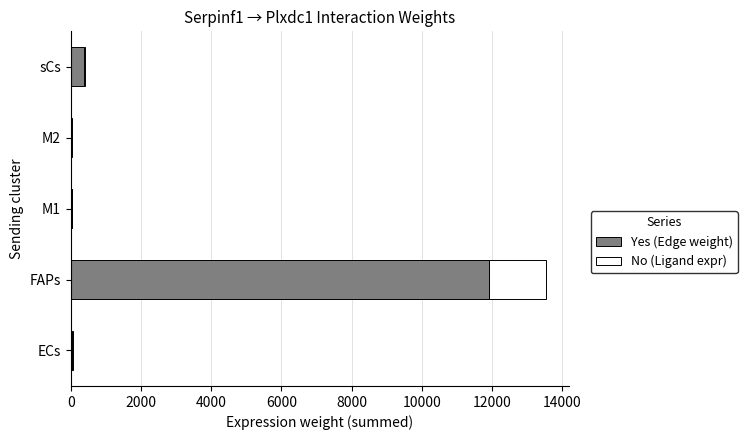

At which category is the sum across all series the highest?

FAPs